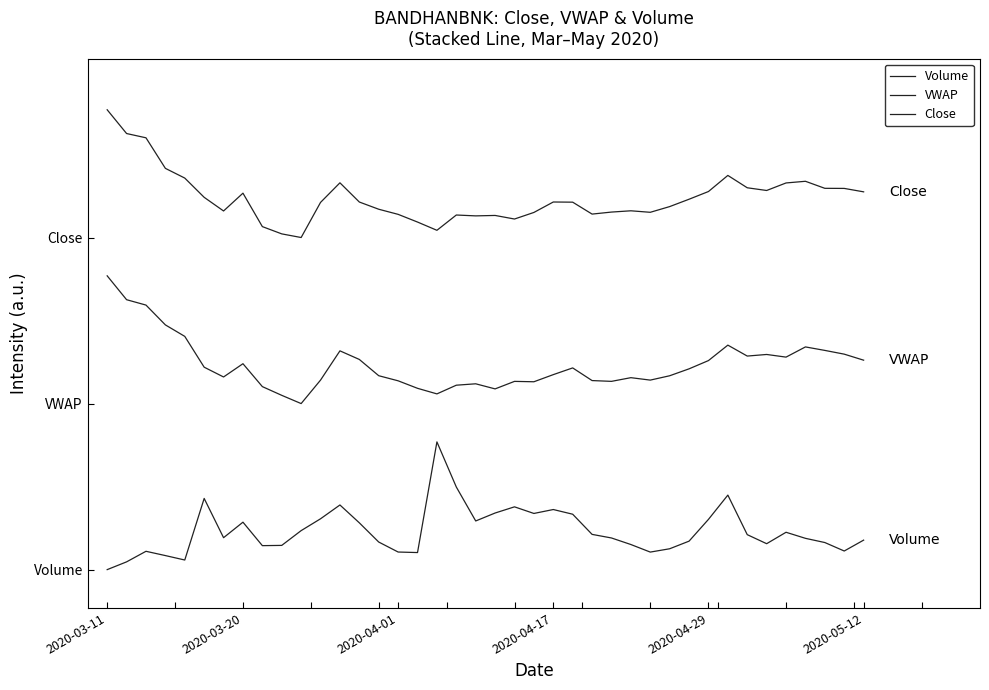

What is the difference between the second highest and second lowest values in the VWAP series?

0.7